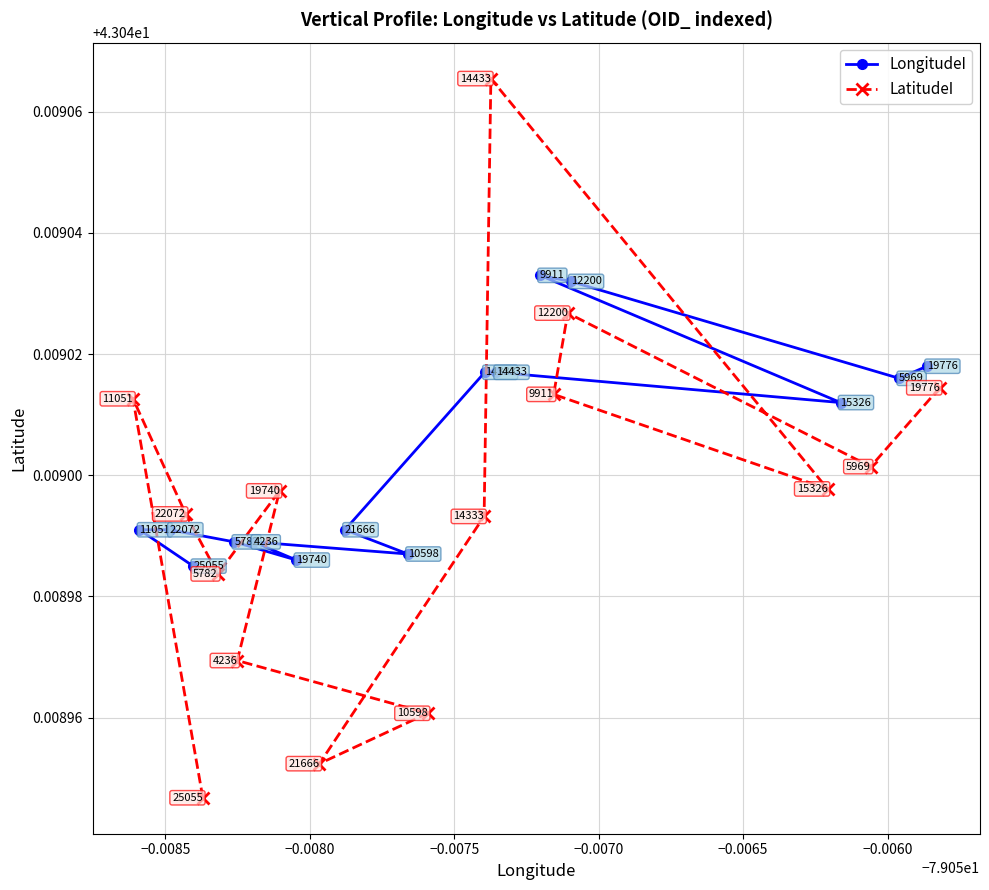

Which series has the widest spread of values?

LatitudeI